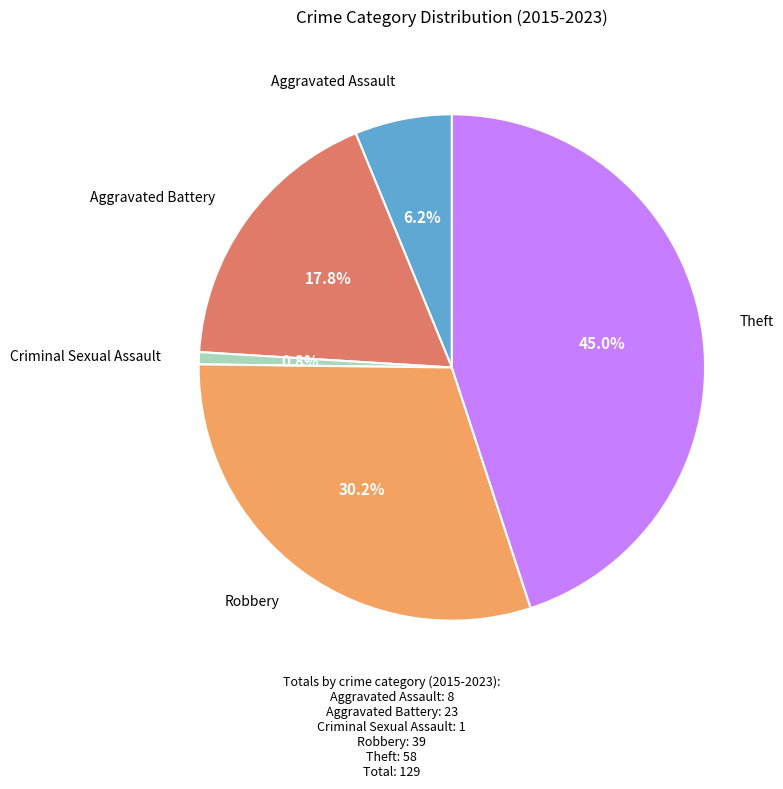

Is there any slice that represents more than half of the pie?

No